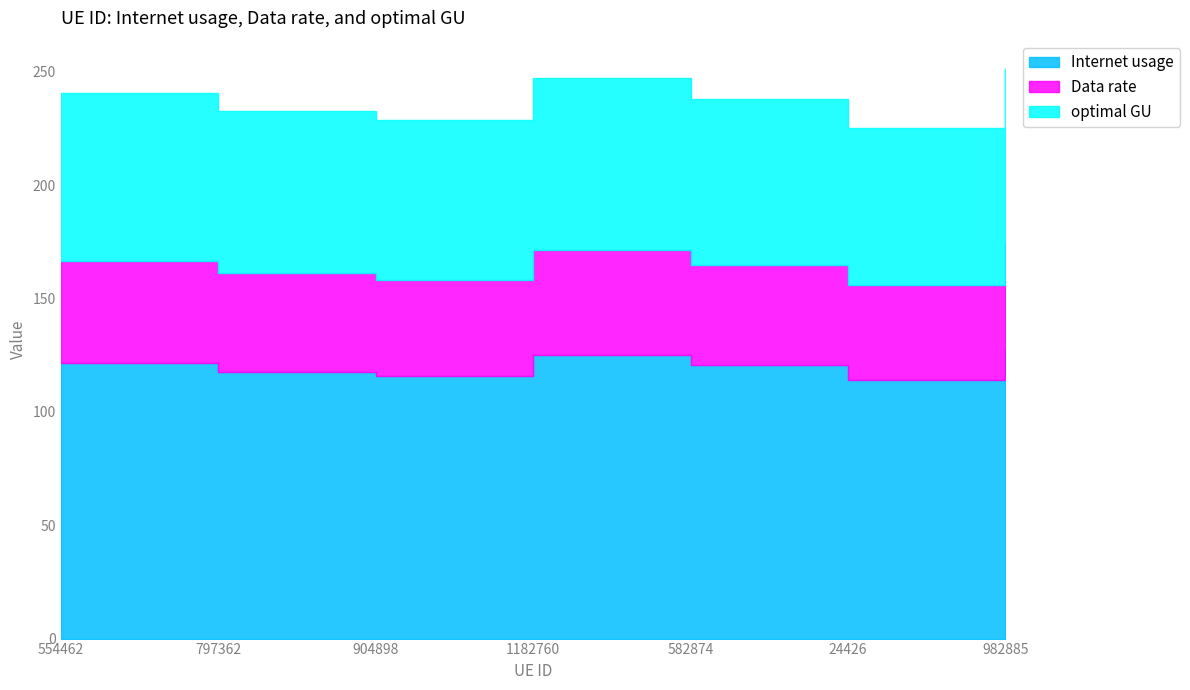

Reading left to right, list all the values displayed in this chart.

Internet usage: 554462=121.8	797362=117.6	904898=115.7	1182760=125.1	582874=120.5	24426=113.8	982885=127.1
Data rate: 554462=166.7	797362=161.0	904898=158.3	1182760=171.2	582874=164.9	24426=155.9	982885=174.0
optimal GU: 554462=240.6	797362=232.5	904898=228.6	1182760=247.2	582874=238.1	24426=225.0	982885=251.2